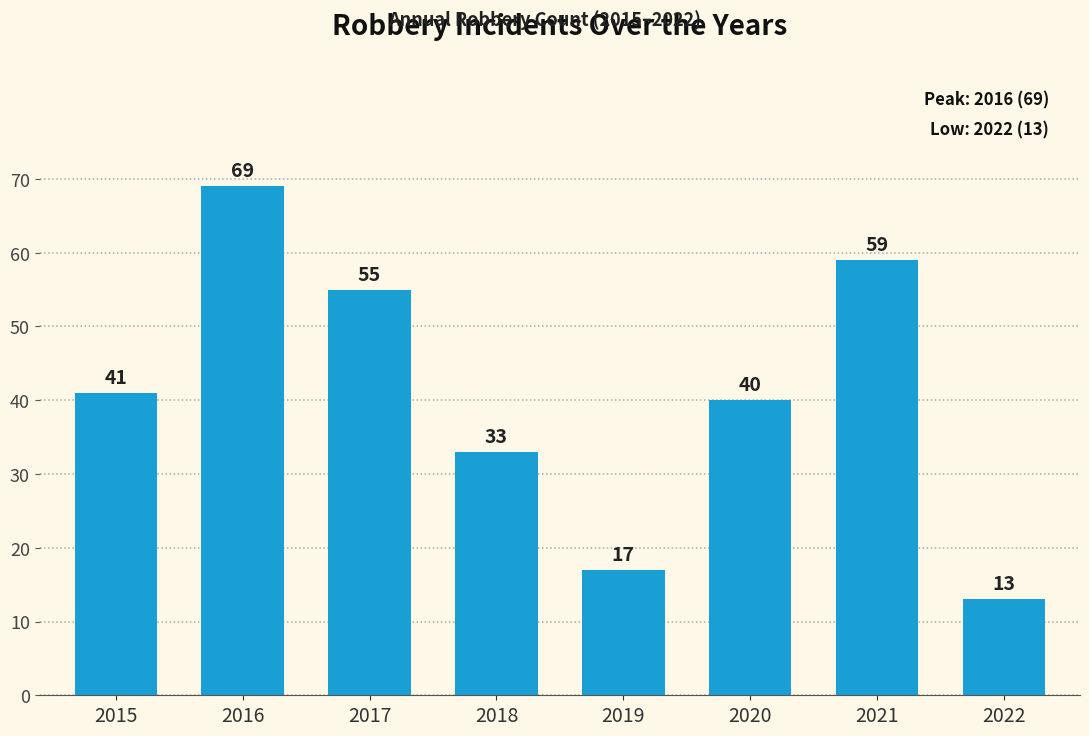

What is the smallest value displayed?

13